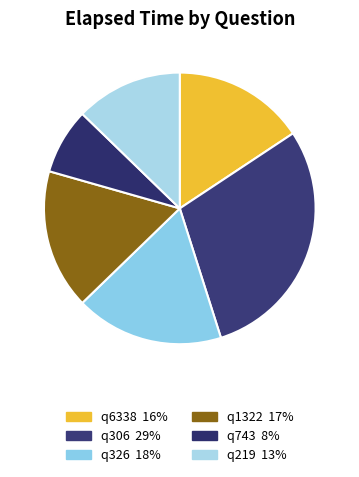

What percentage is the q326 slice, to the nearest percent?

18%